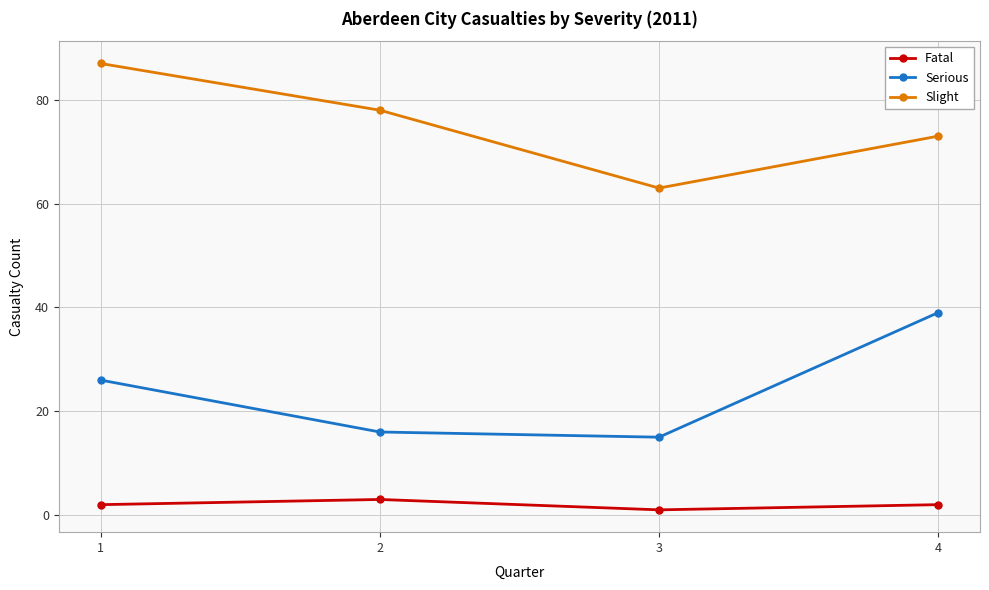

At which label does Slight reach its peak?

1